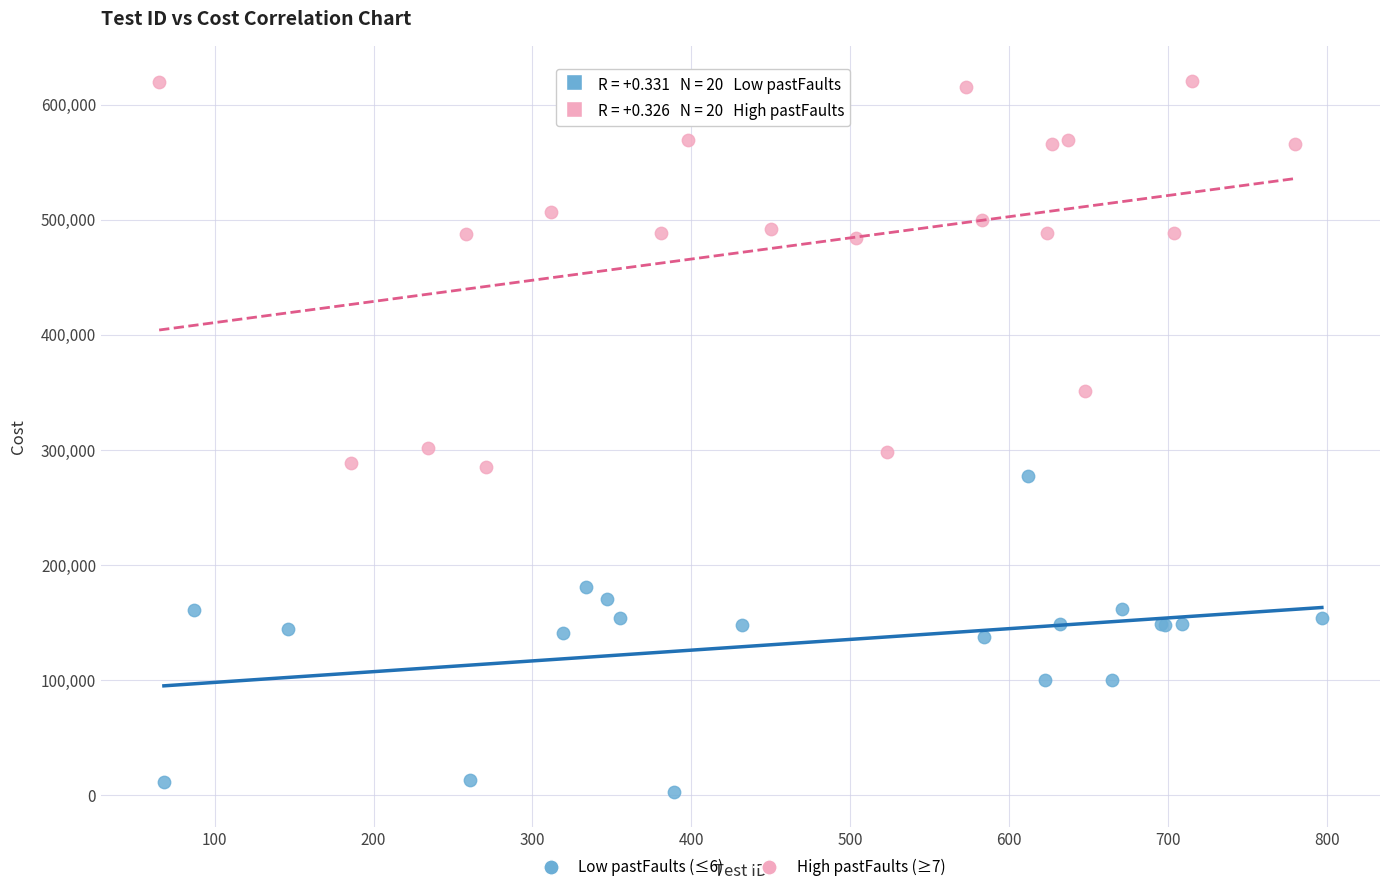

Which series has the largest Y range (max minus min)?

High pastFaults (≥7)